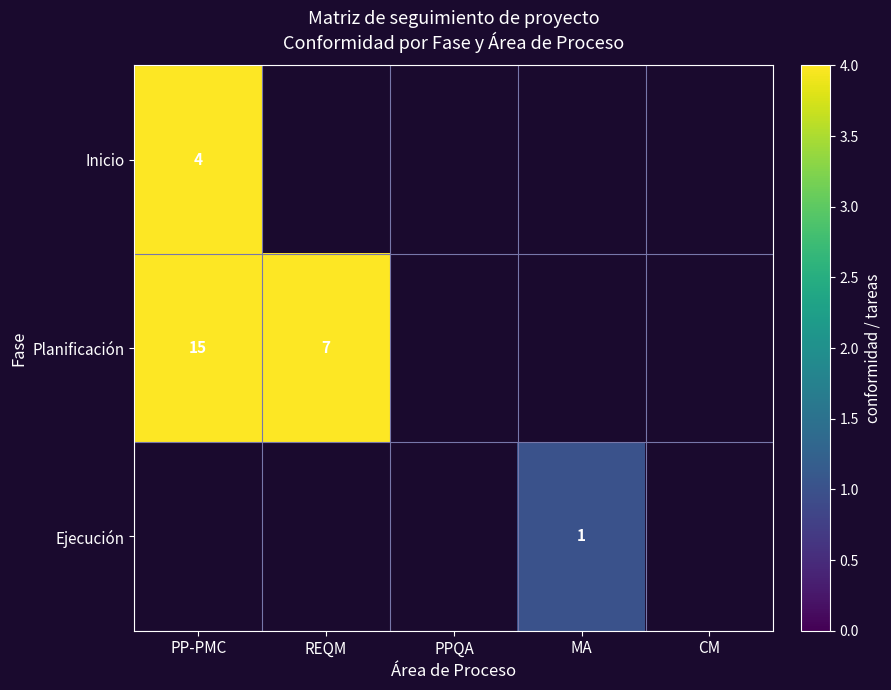

Which category has the highest value in the Ejecución series?

PP-PMC